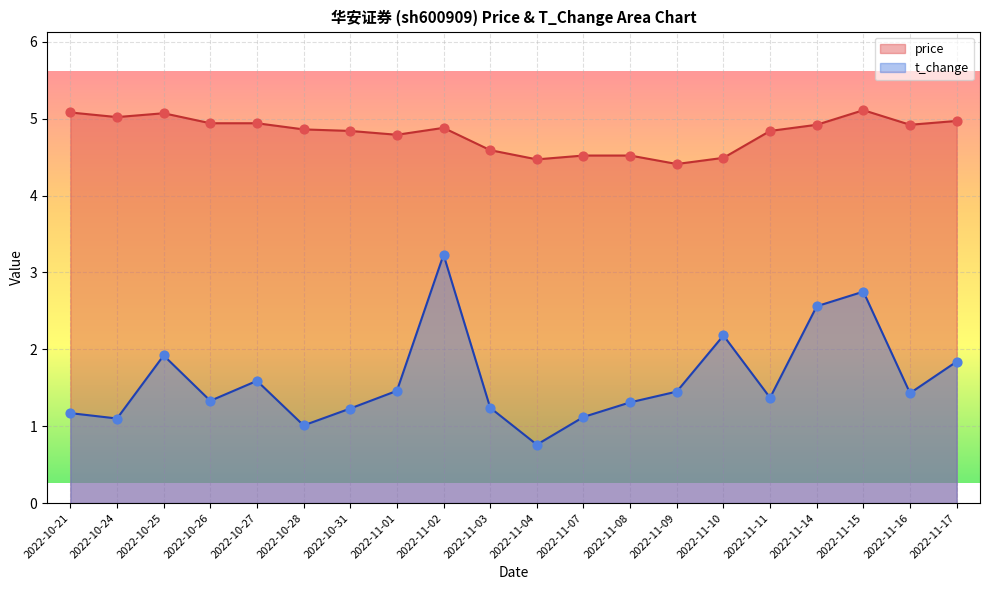

At how many categories does at least one series exceed 4?

20